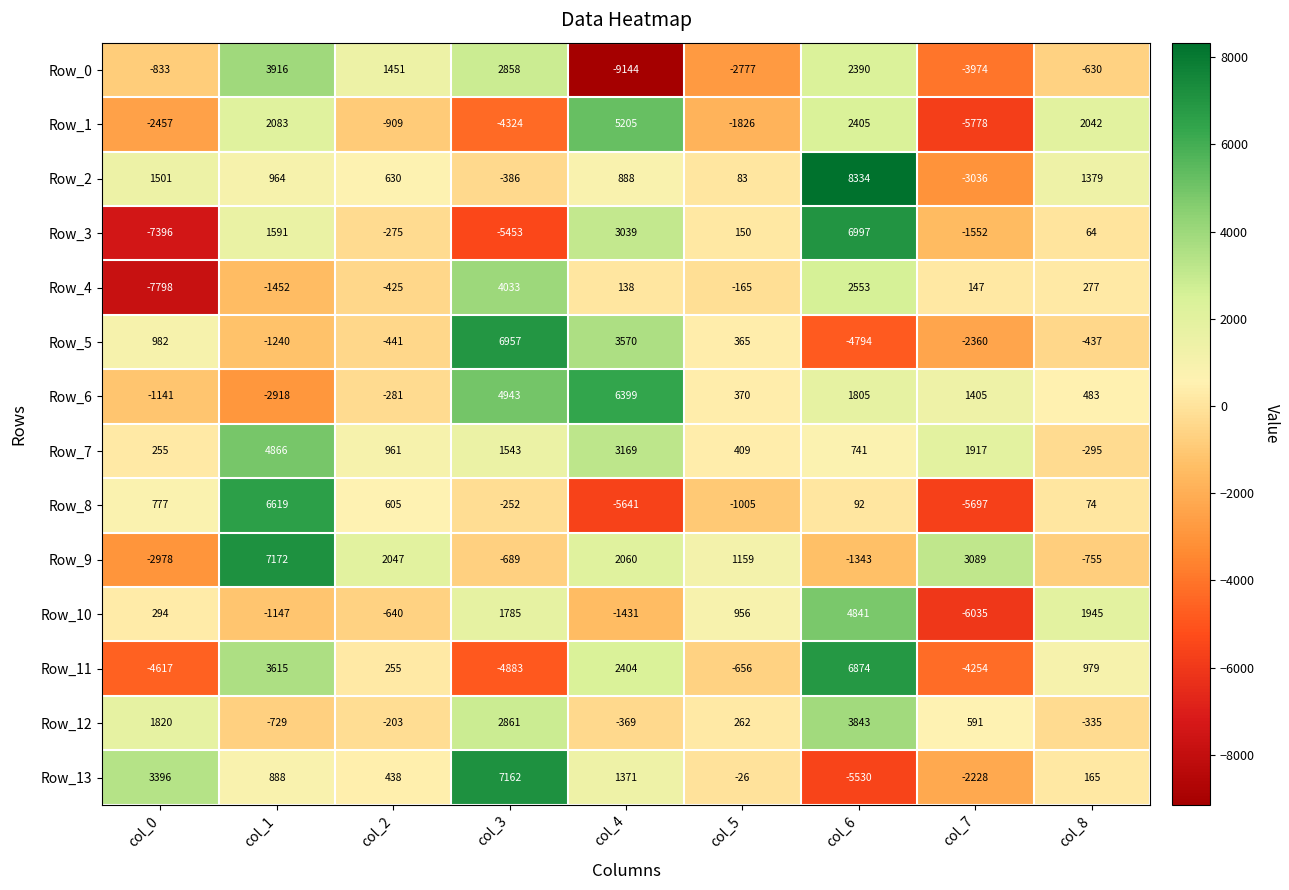

Which series changed the most between col_1 and col_7?

Row_8